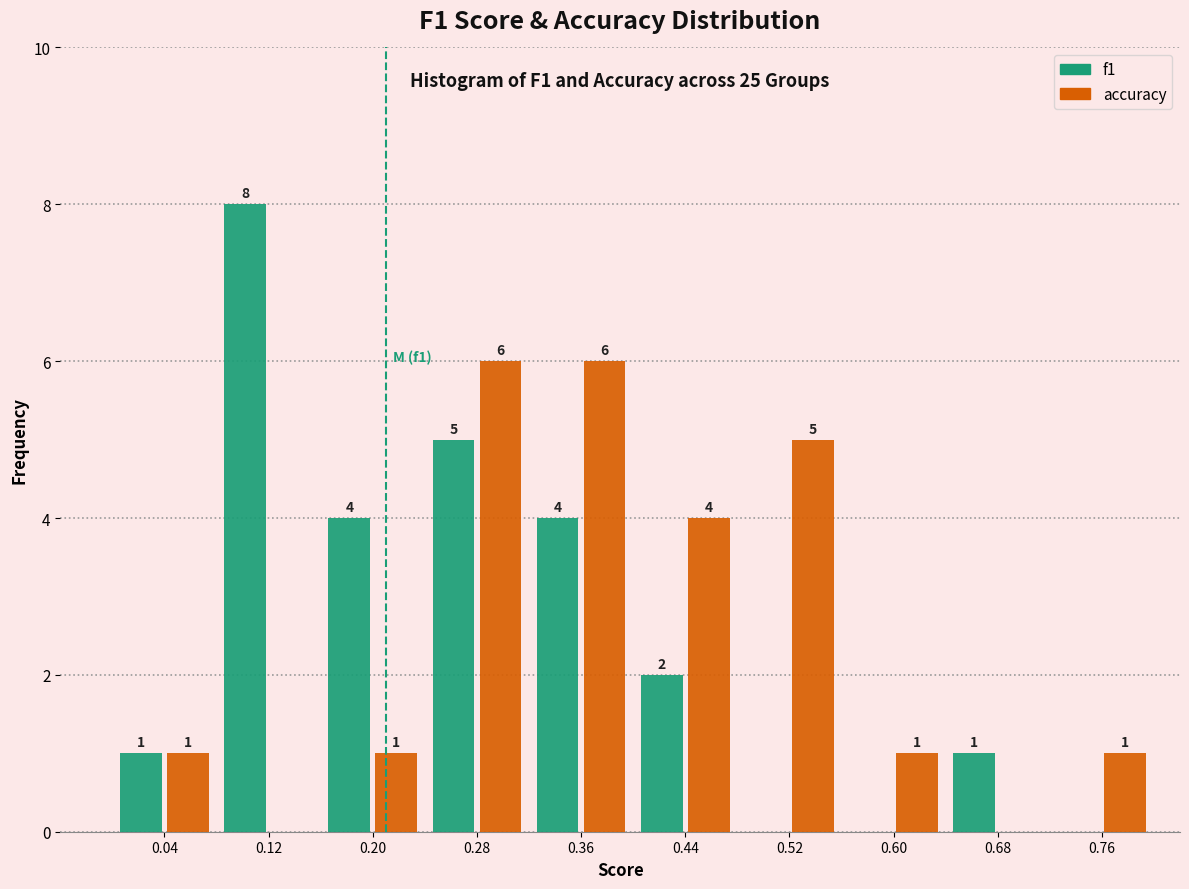

In the f1 series, which range on the x-axis has the tallest bar?

0.08 to 0.16